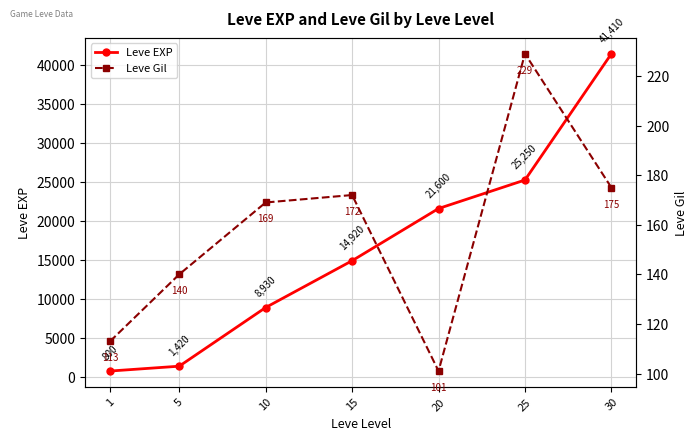

What is the sum of the Leve EXP values at 10 and 15?

23850